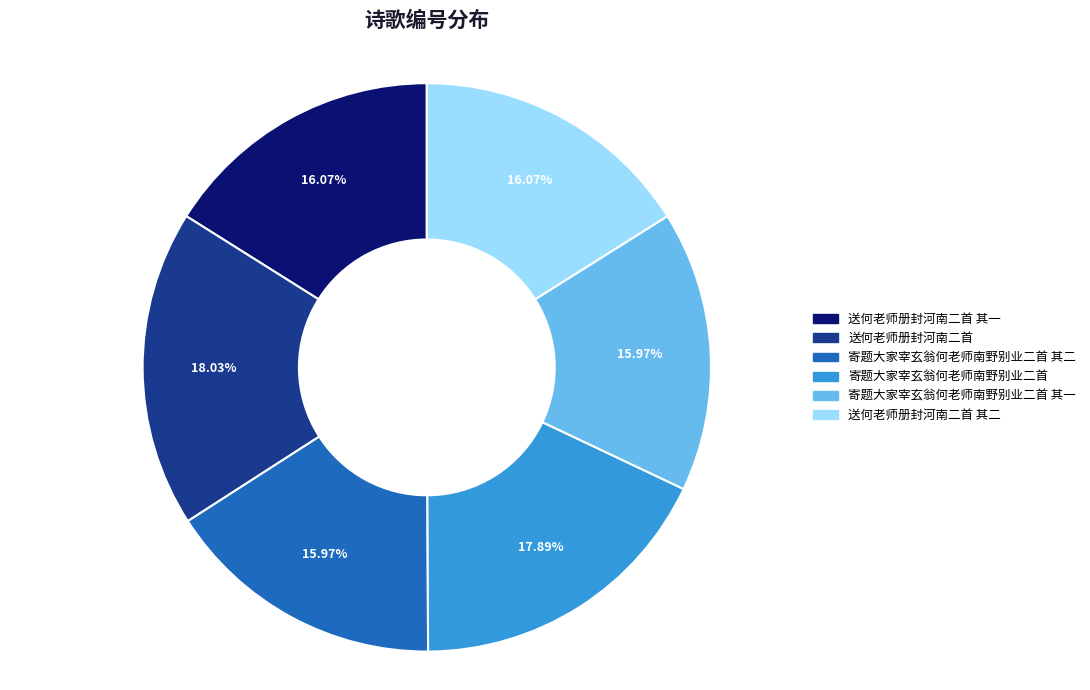

Does any single category account for the majority?

No